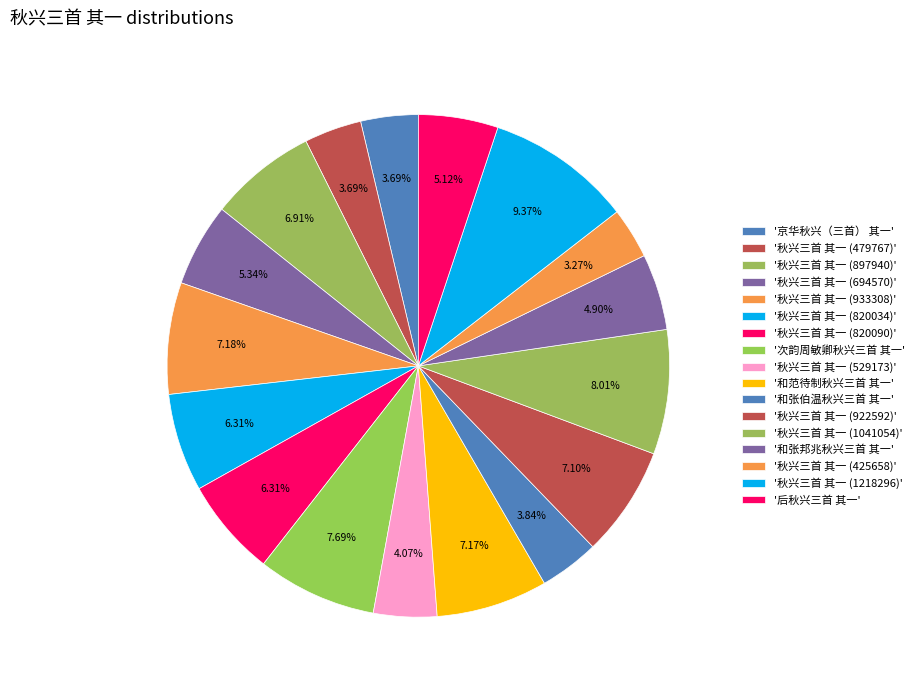

How many segments does this pie chart have?

17